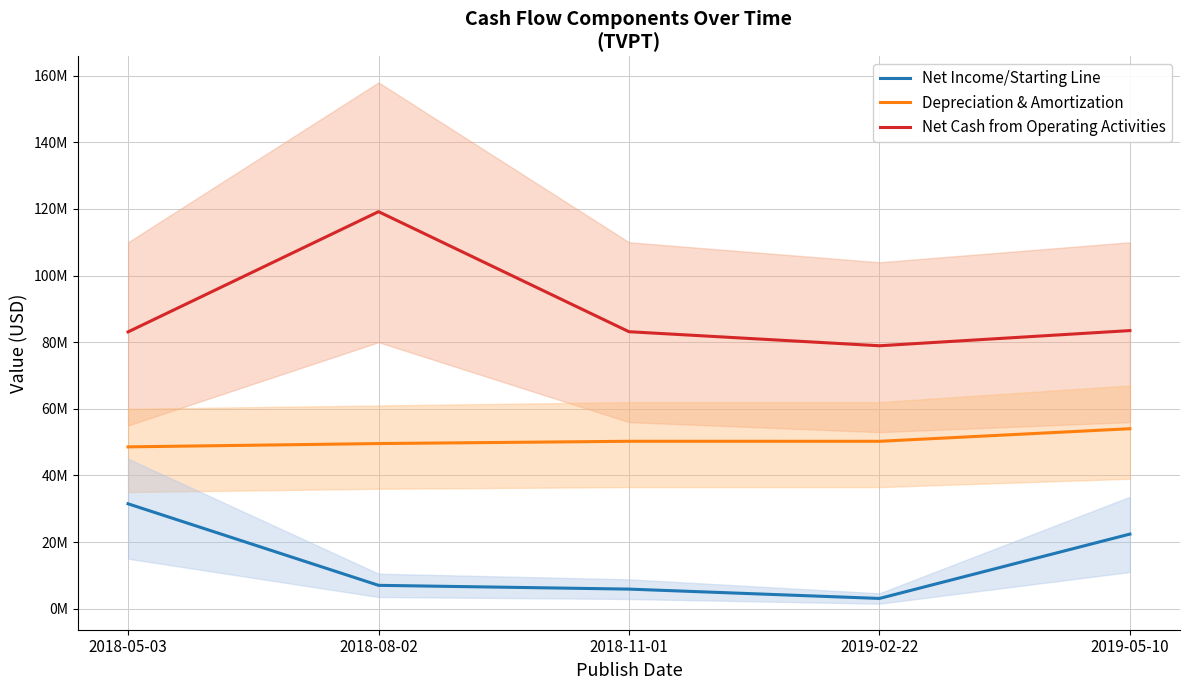

How many data points in Net Income/Starting Line are less than 7005000?

2